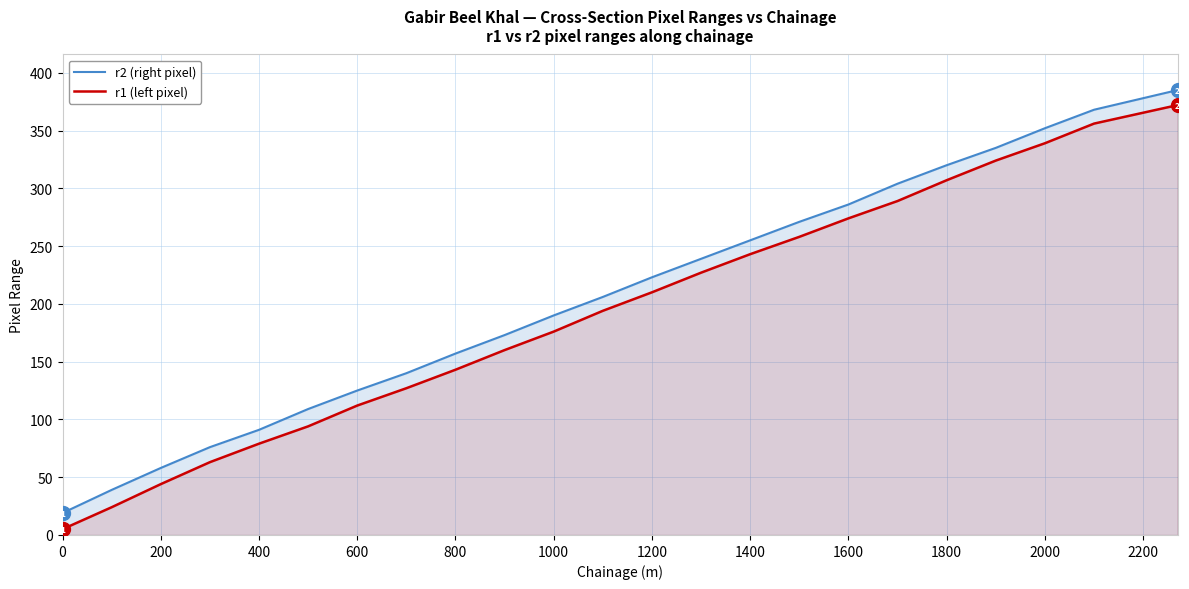

Does the chart have visible grid lines?

Yes